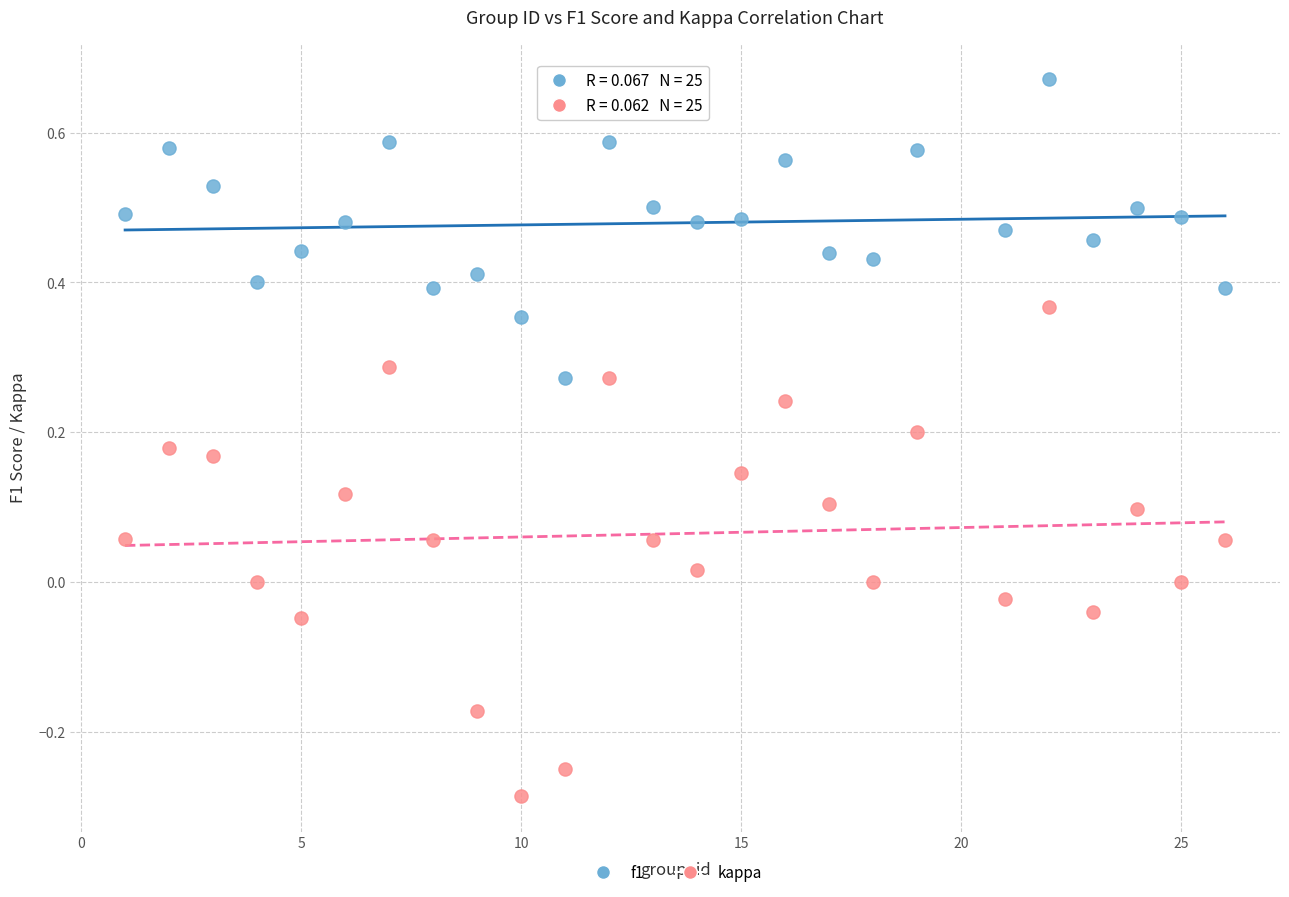

What are all the series names shown in the legend?

f1, kappa